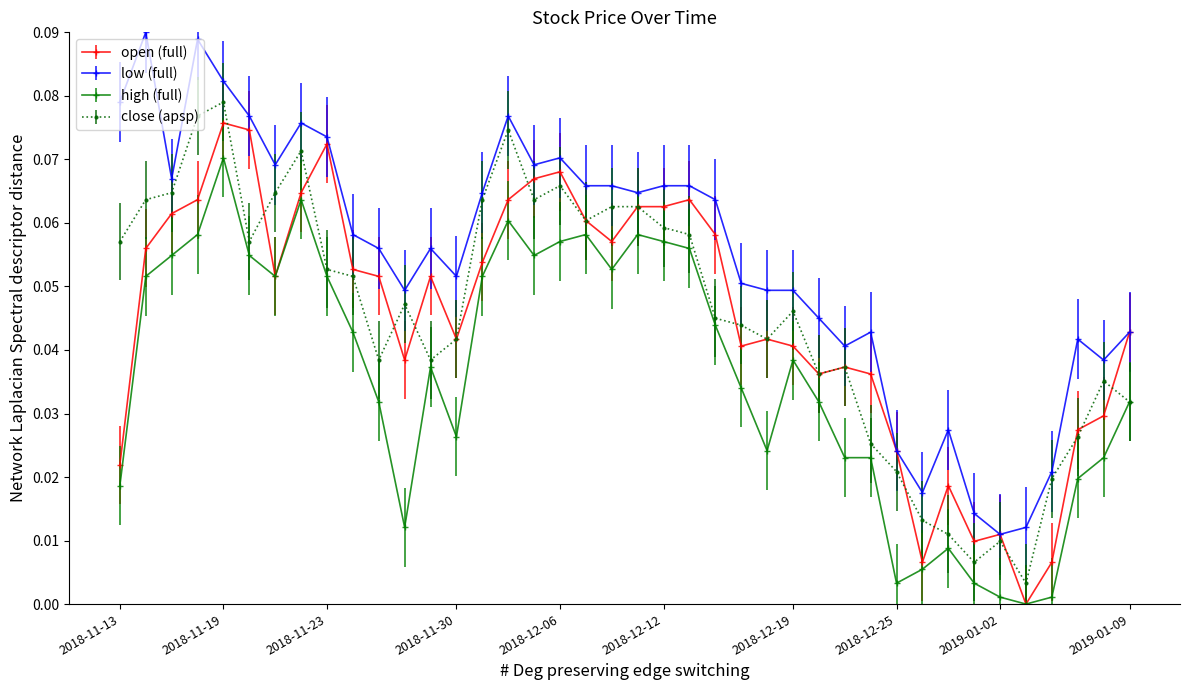

True or false: low (full) and high (full) intersect in this chart.

False